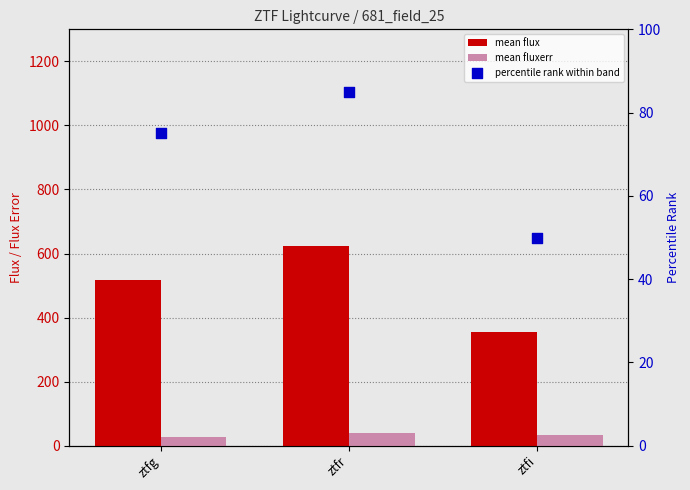

Which series contains the lowest Y value?

mean fluxerr